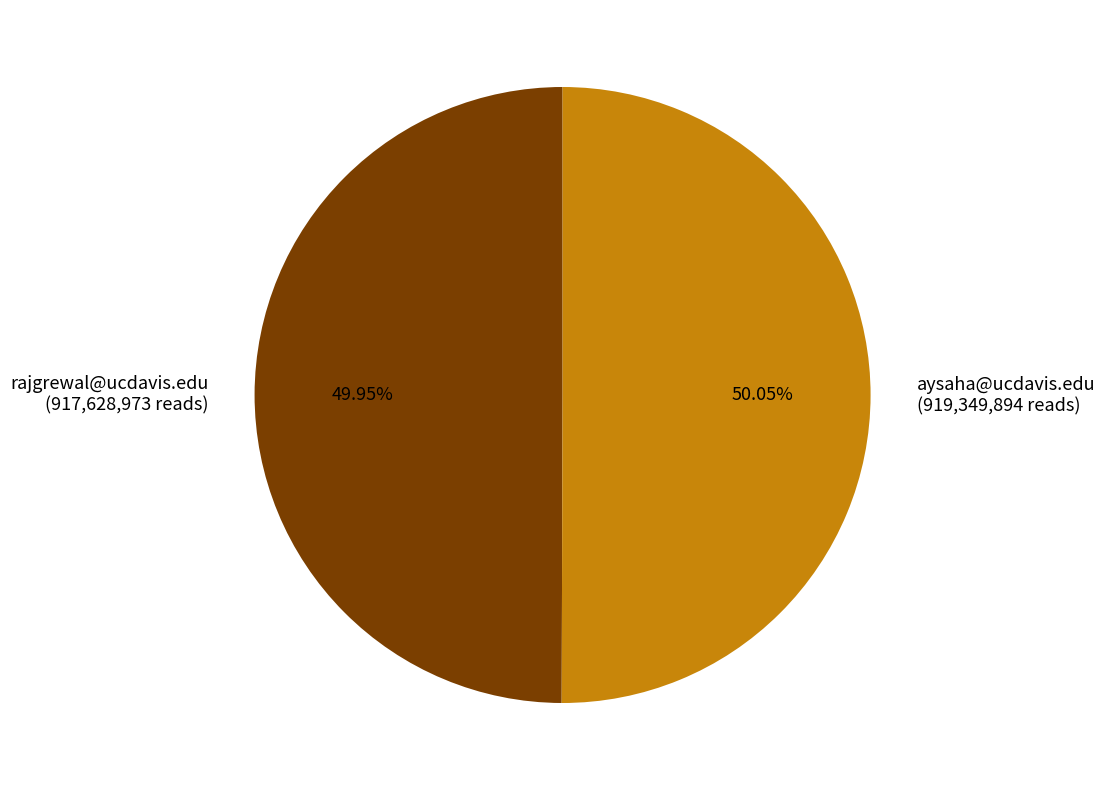

Approximately how many times larger is the value at aysaha@ucdavis.edu (919,349,894 reads) compared to rajgrewal@ucdavis.edu (917,628,973 reads)?

1.0